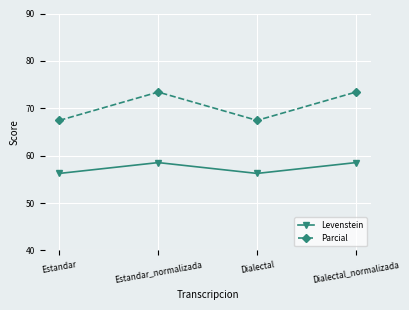

What is the difference between the highest and lowest values at Dialectal?

11.2